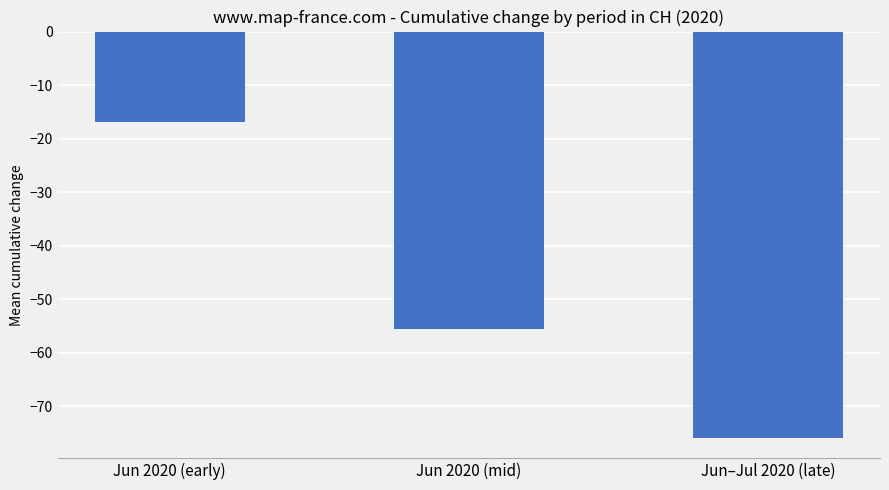

What is the sum of all values?

-148.3